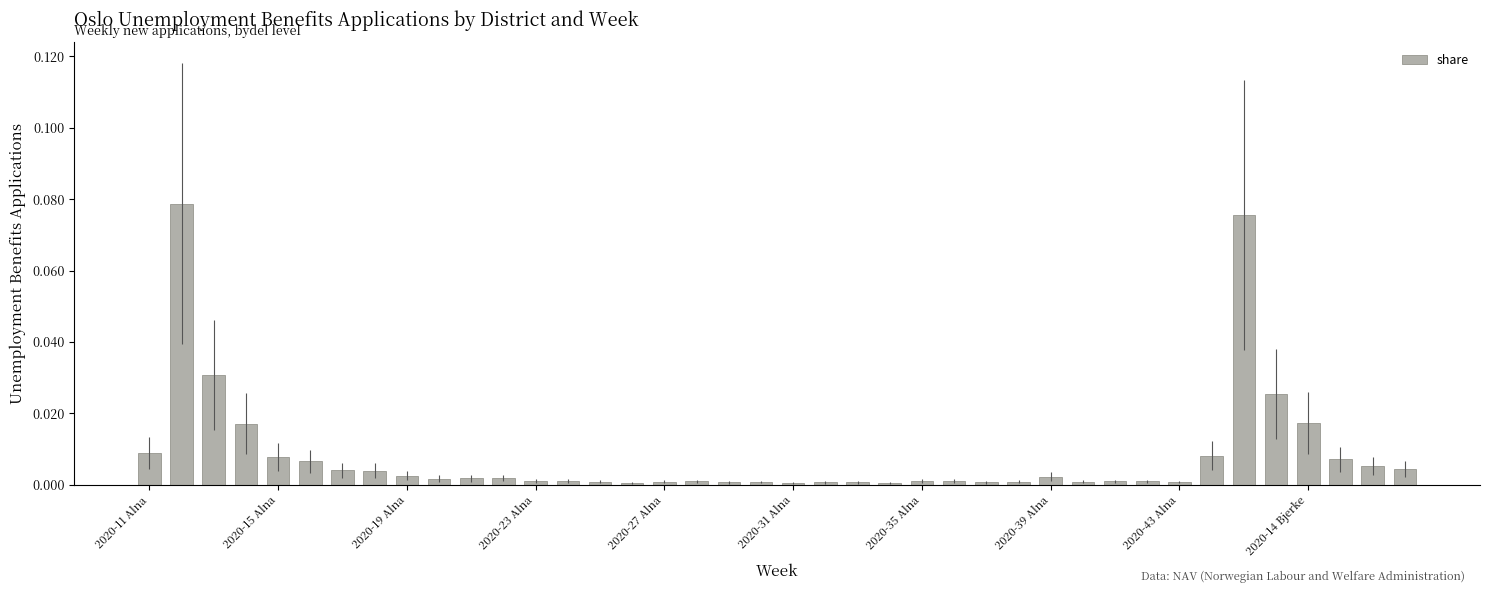

What is the sum of all values?

0.3